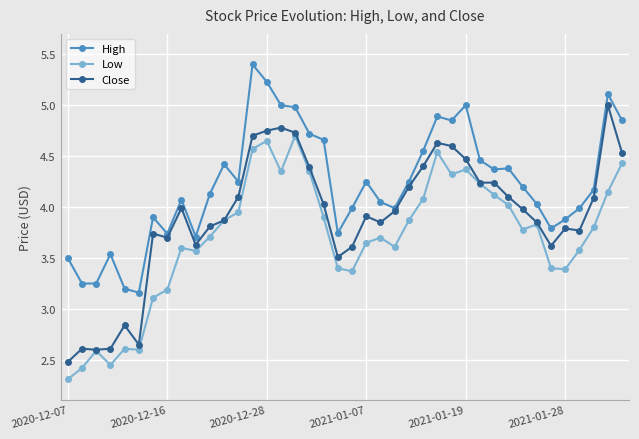

What is the minimum value shown in the chart?

2.3